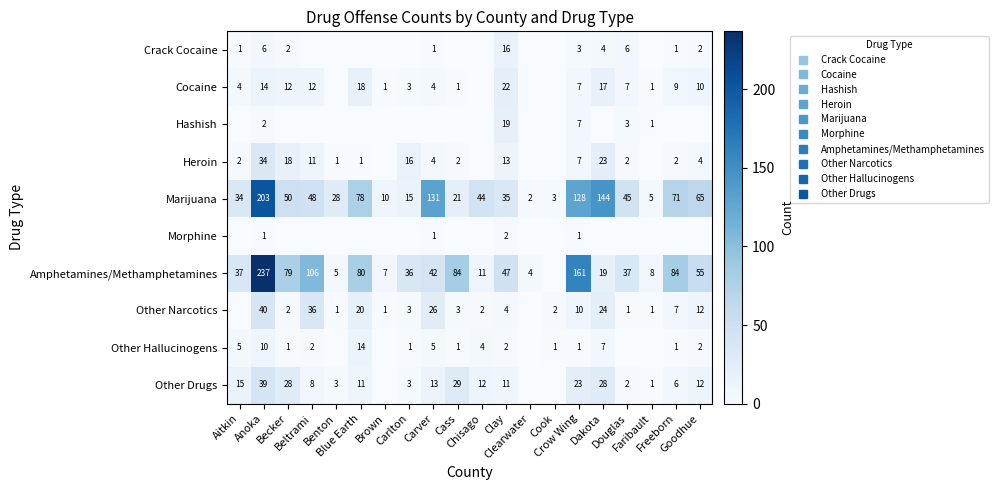

At which category is the sum across all series the highest?

Anoka